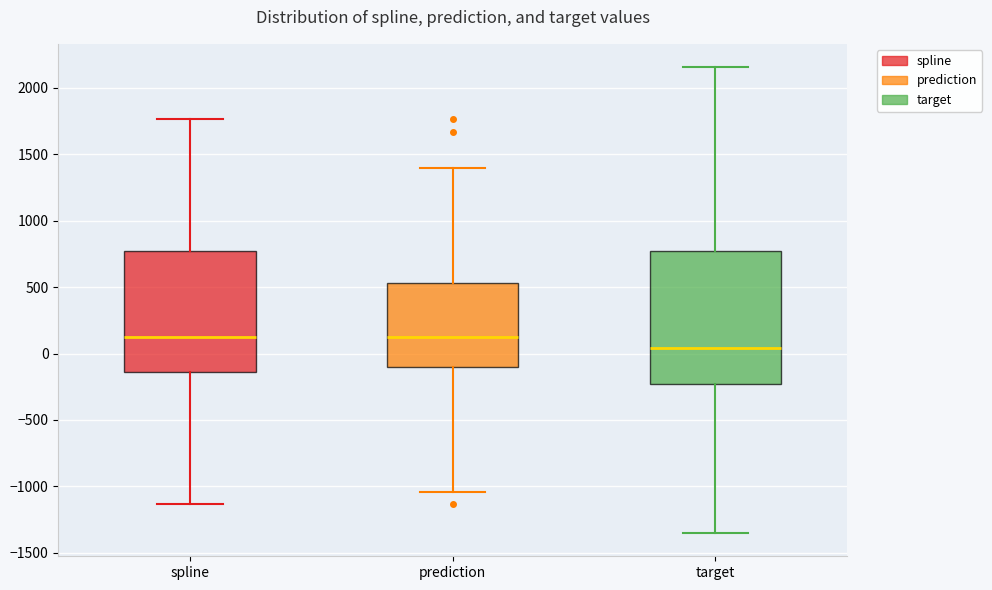

Which box has the lowest median line?

target